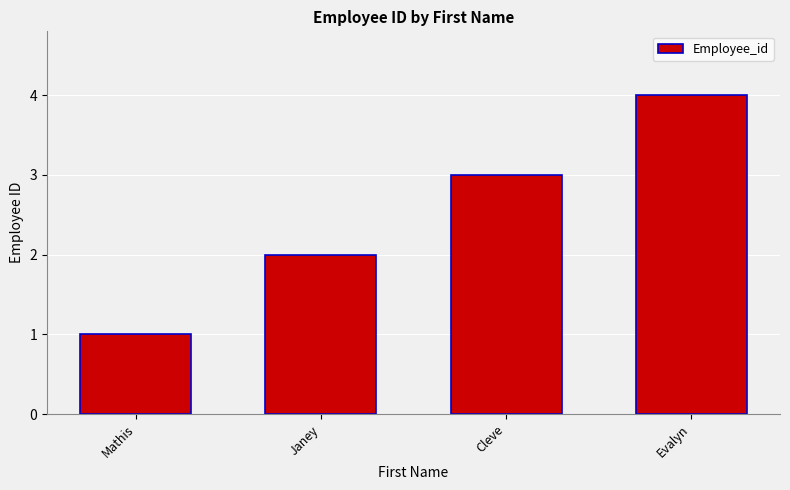

List the labels in order of value, largest first.

Evalyn, Cleve, Janey, Mathis